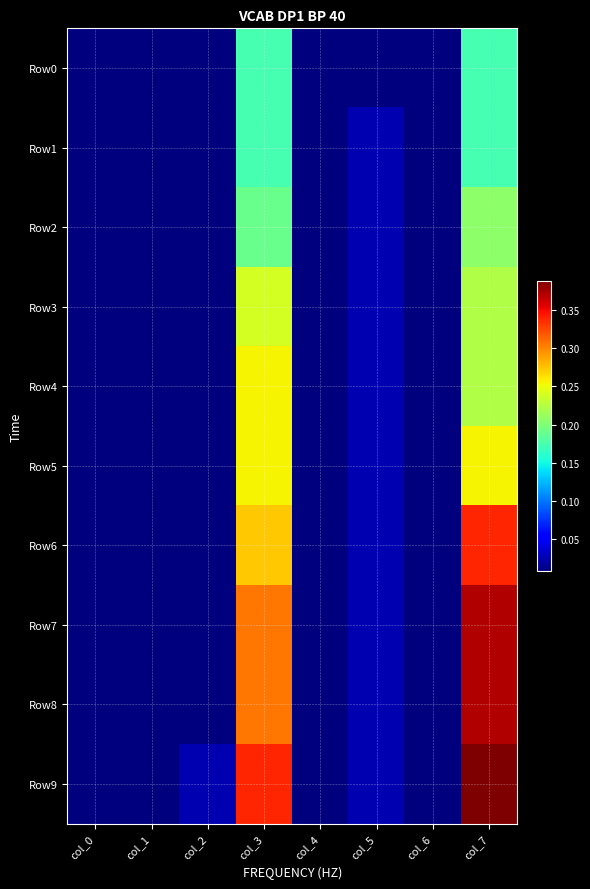

Reading left to right, transcribe all the data shown in this chart.

Row0: col_0=0.0	col_1=0.0	col_2=0.0	col_3=0.2	col_4=0.0	col_5=0.0	col_6=0.0	col_7=0.2
Row1: col_0=0.0	col_1=0.0	col_2=0.0	col_3=0.2	col_4=0.0	col_5=0.0	col_6=0.0	col_7=0.2
Row2: col_0=0.0	col_1=0.0	col_2=0.0	col_3=0.2	col_4=0.0	col_5=0.0	col_6=0.0	col_7=0.2
Row3: col_0=0.0	col_1=0.0	col_2=0.0	col_3=0.2	col_4=0.0	col_5=0.0	col_6=0.0	col_7=0.2
Row4: col_0=0.0	col_1=0.0	col_2=0.0	col_3=0.3	col_4=0.0	col_5=0.0	col_6=0.0	col_7=0.2
Row5: col_0=0.0	col_1=0.0	col_2=0.0	col_3=0.3	col_4=0.0	col_5=0.0	col_6=0.0	col_7=0.3
Row6: col_0=0.0	col_1=0.0	col_2=0.0	col_3=0.3	col_4=0.0	col_5=0.0	col_6=0.0	col_7=0.3
Row7: col_0=0.0	col_1=0.0	col_2=0.0	col_3=0.3	col_4=0.0	col_5=0.0	col_6=0.0	col_7=0.4
Row8: col_0=0.0	col_1=0.0	col_2=0.0	col_3=0.3	col_4=0.0	col_5=0.0	col_6=0.0	col_7=0.4
Row9: col_0=0.0	col_1=0.0	col_2=0.0	col_3=0.3	col_4=0.0	col_5=0.0	col_6=0.0	col_7=0.4